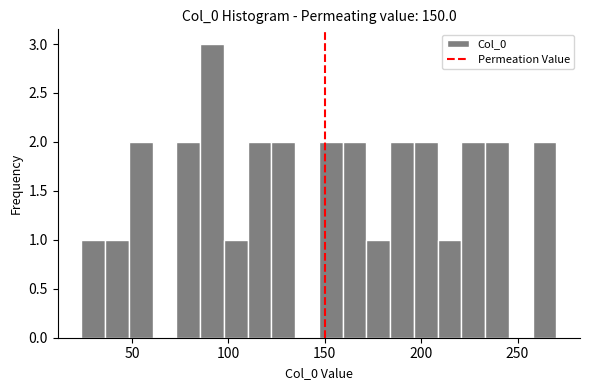

Around what value on the x-axis is the tallest bar? Give the approximate position of its centre, as read against the axis.

90